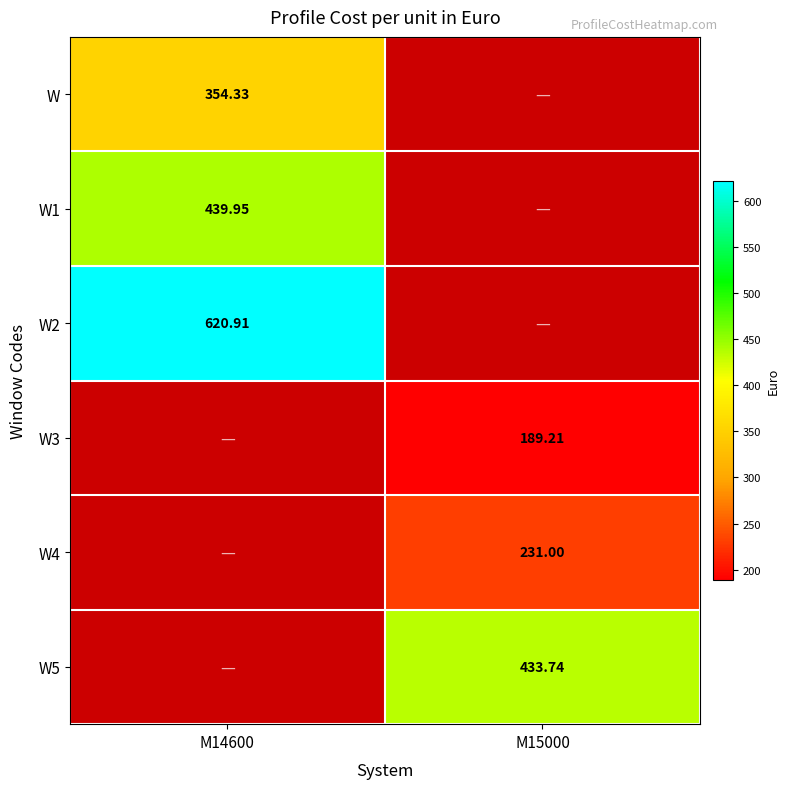

How many distinct data groups are displayed?

6